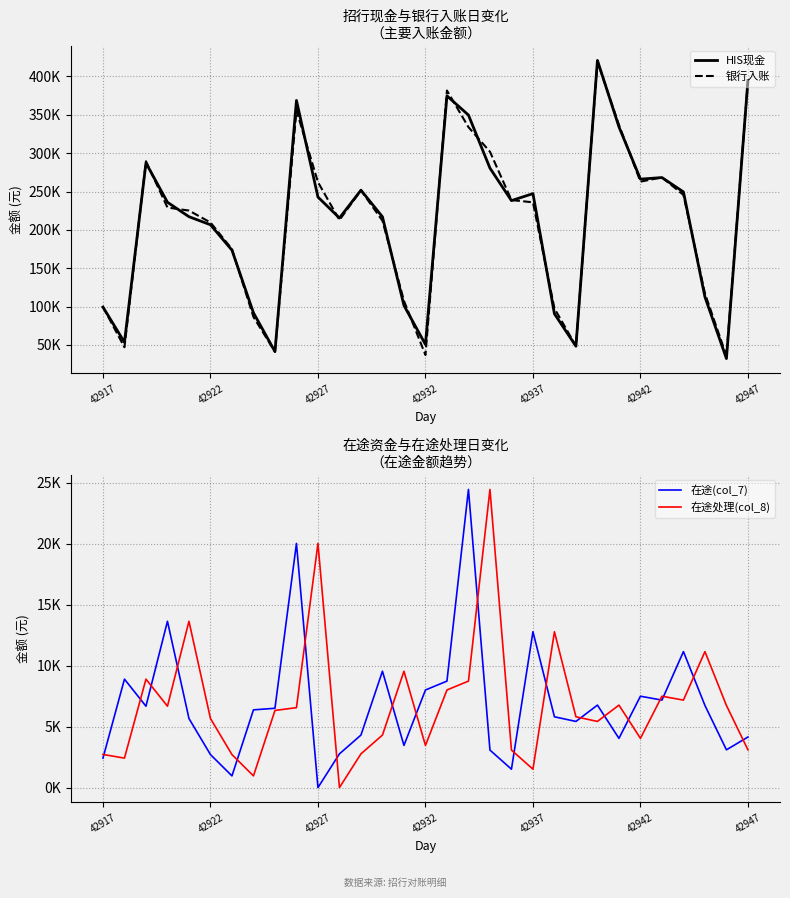

What is the value of the 银行入账 point at the 3rd from the left?

289490